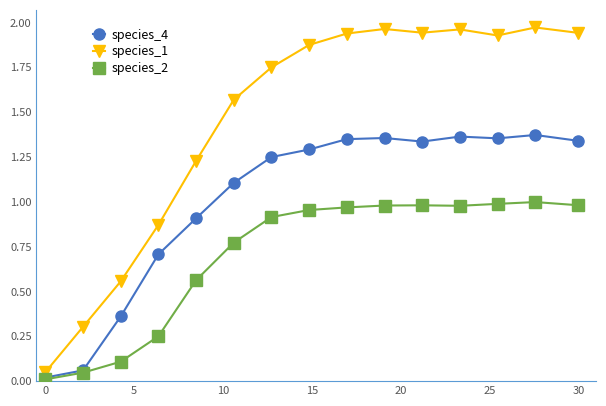

True or false: species_2 has more than 0 points higher than both neighbors.

True